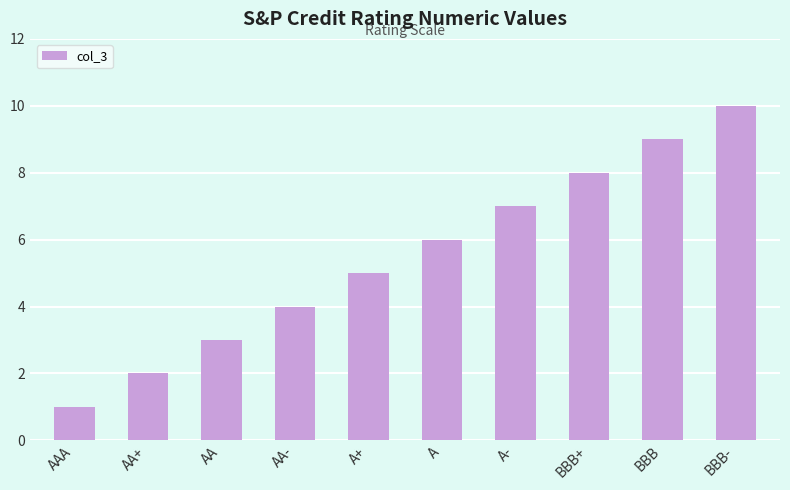

Is it true that the value at AAA is 1?

True